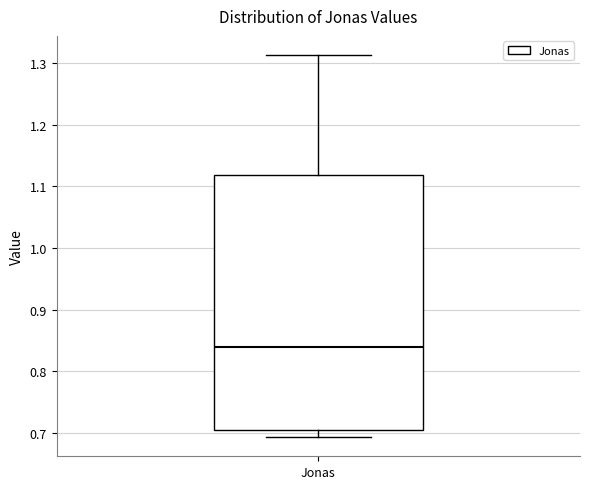

Transcribe this box plot: give where the median line is, the range the box spans, and where the two whiskers end, as read against the y-axis. The values are not printed on the chart, so give them approximately, as read against the axis.

median 0.84, box 0.70 to 1.12, whiskers 0.69 to 1.31